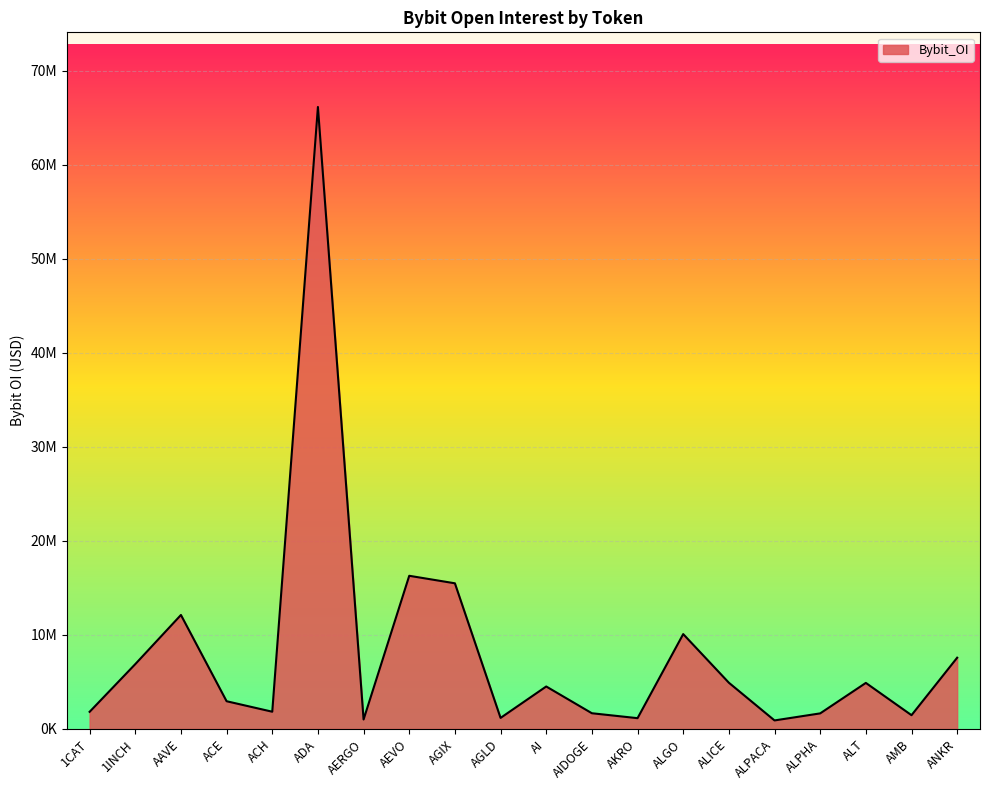

At which label does the data first exceed 4514237?

1INCH